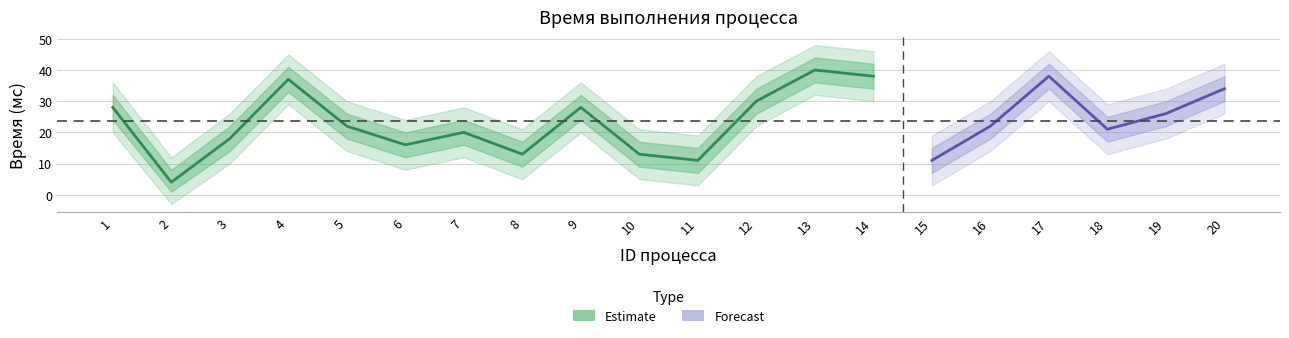

At which category does the data reach its first local valley?

2